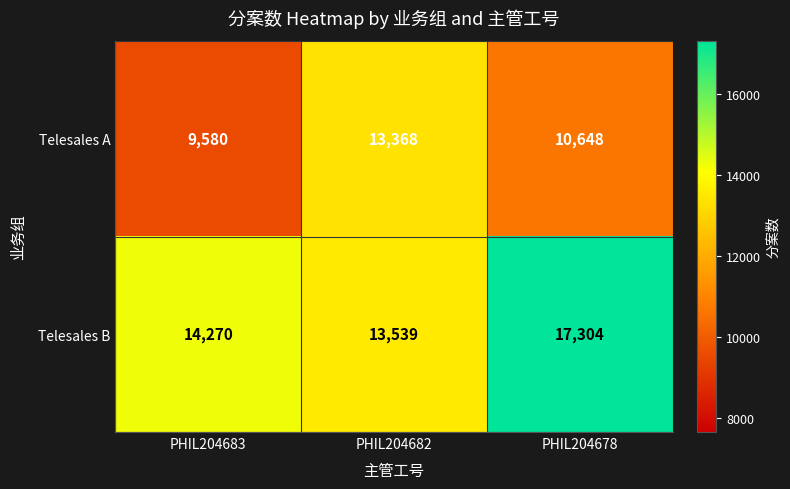

How many series are shown in this chart?

2